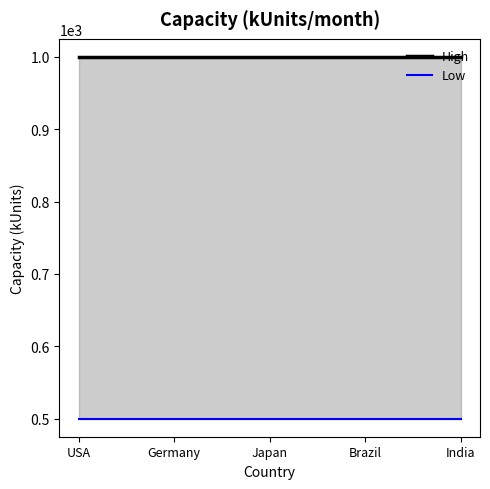

How many categories are shown in the chart?

5